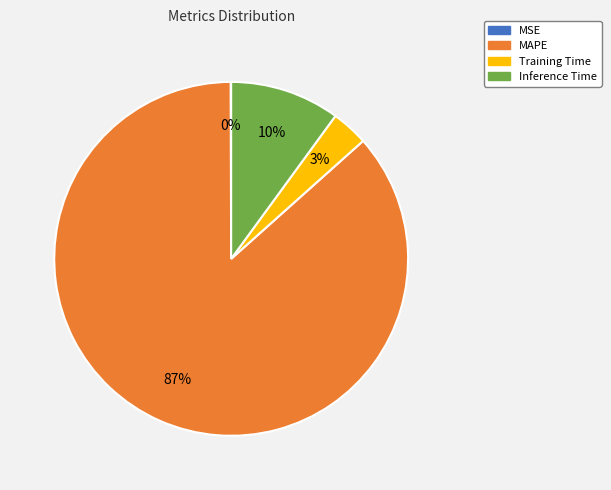

What is the largest slice in the pie chart?

MAPE